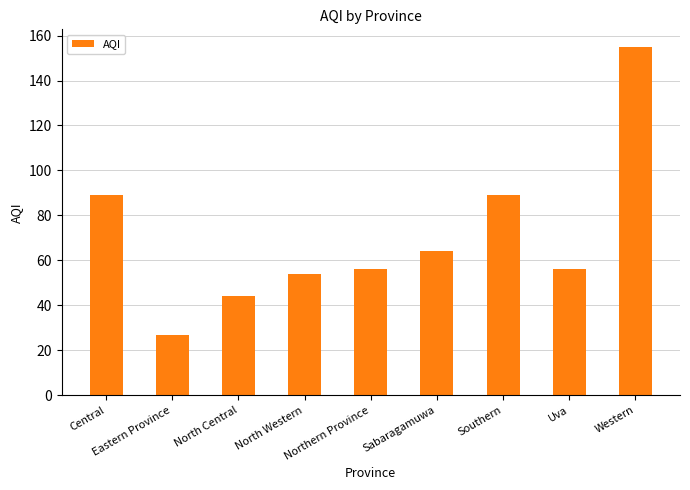

What is the sum of all values?

634